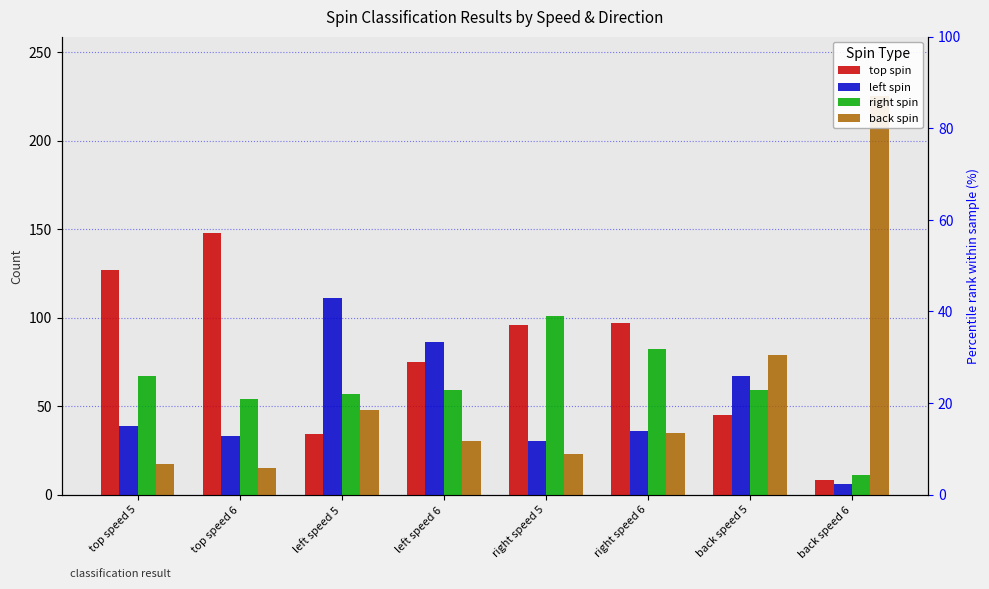

At which label does left spin reach its minimum?

back speed 6